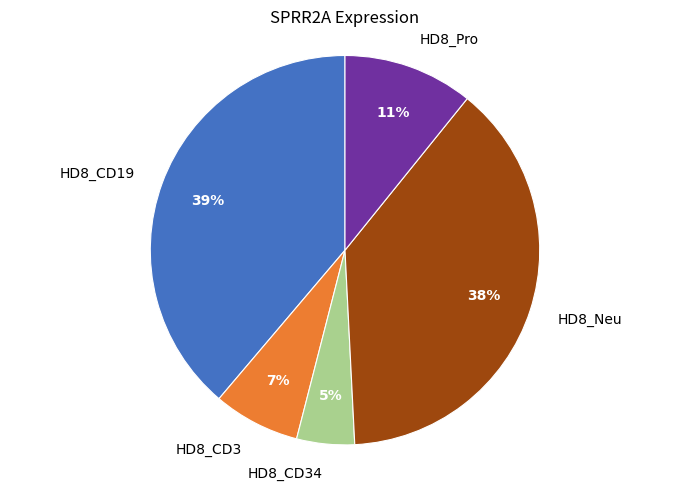

To the nearest percent, what is the average slice percentage?

20%